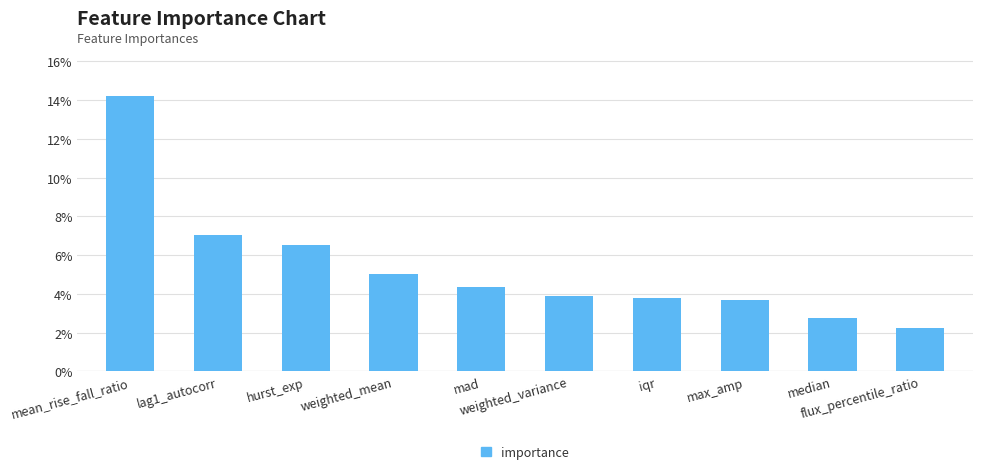

Rank the categories by value from lowest to highest.

flux_percentile_ratio, median, max_amp, iqr, weighted_variance, mad, weighted_mean, hurst_exp, lag1_autocorr, mean_rise_fall_ratio